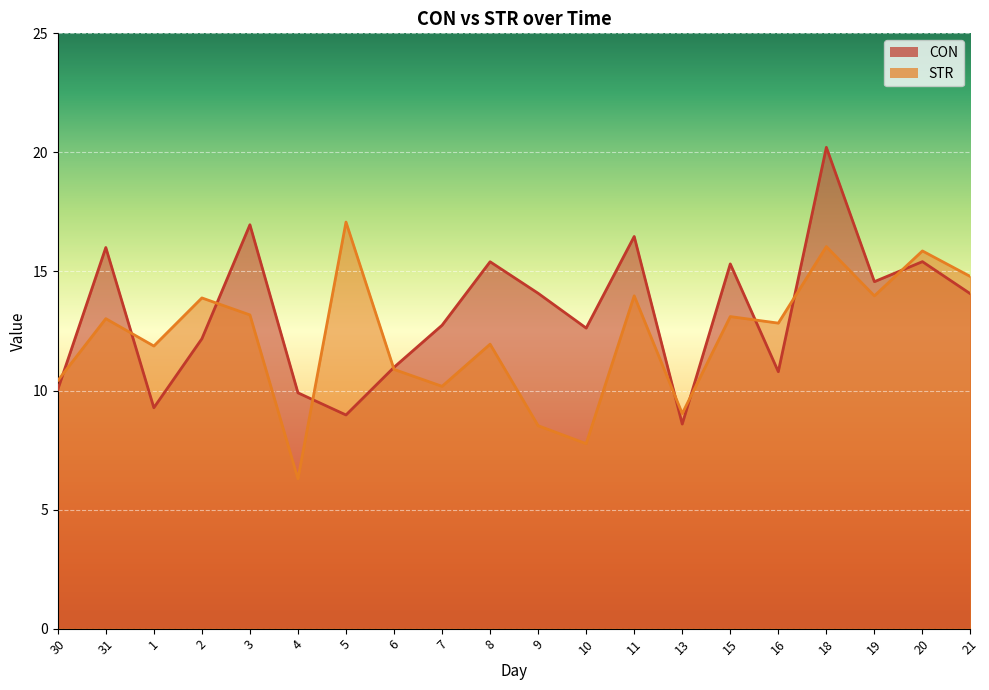

Which series has the widest spread of values?

CON